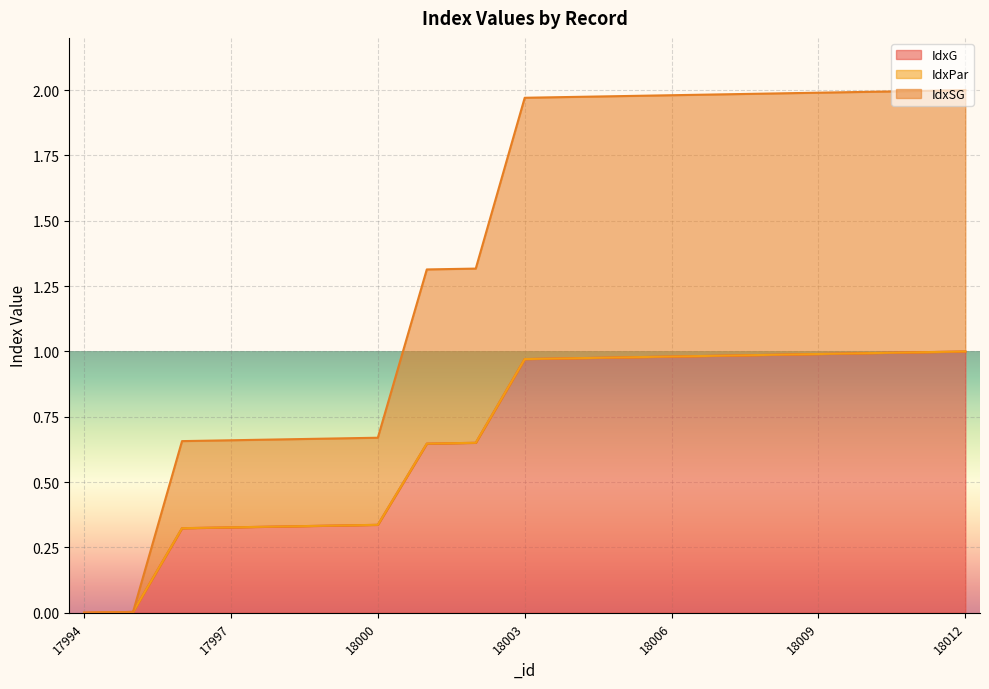

What is the greatest value displayed?

2.0